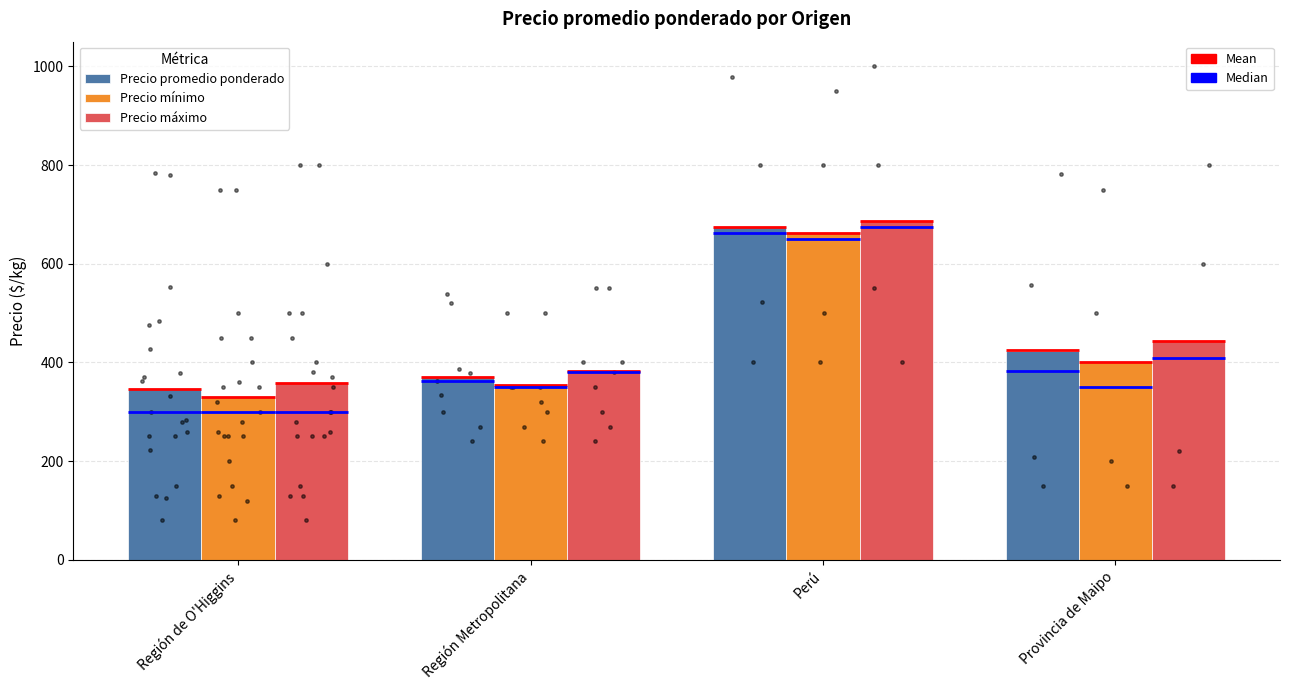

Which series contains the lowest Y value?

Precio mínimo